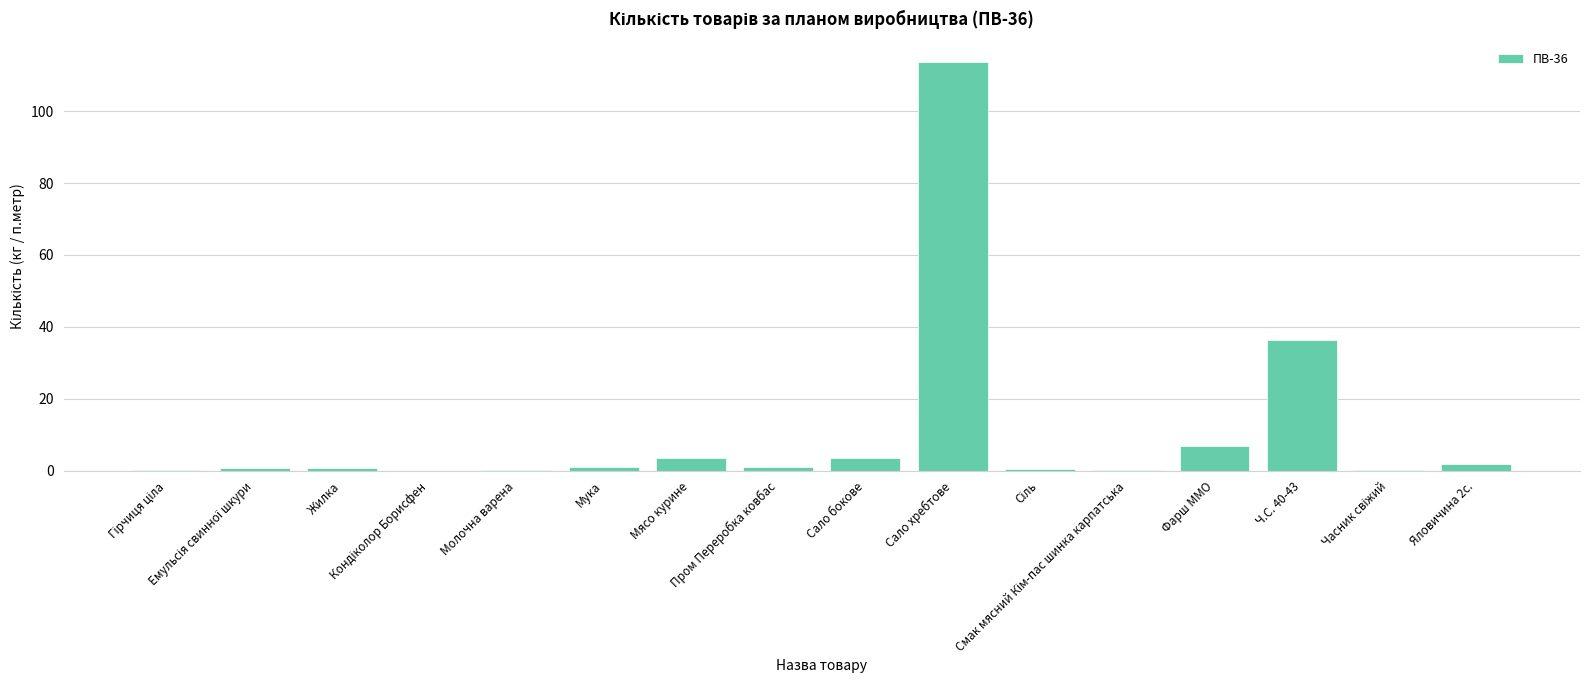

What is the sum of all values?

170.0